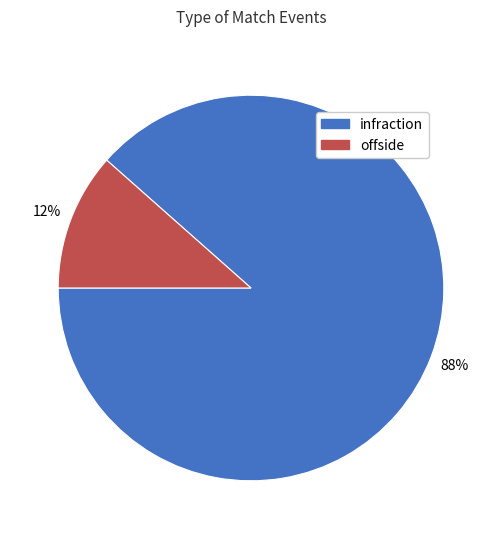

To the nearest percent, what is the combined percentage of infraction and offside?

100%